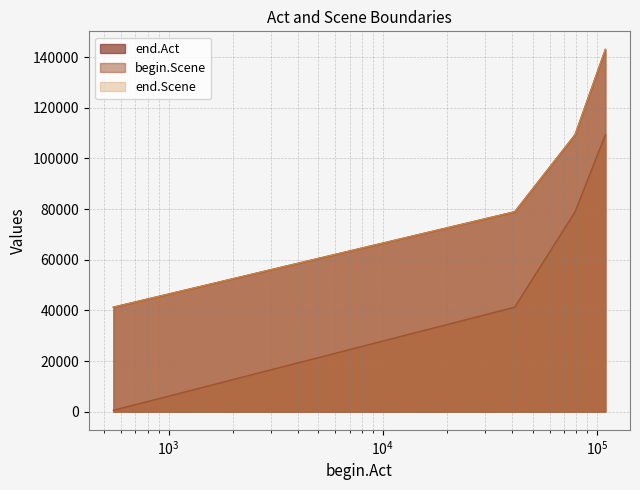

What is the minimum value for end.Scene?

41278